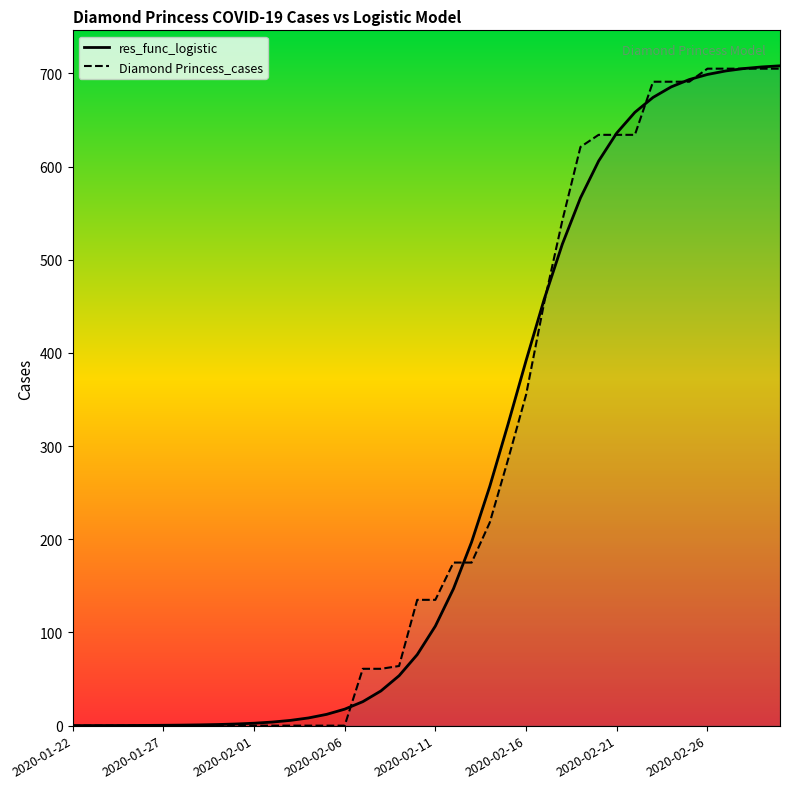

What is the maximum value shown in the chart?

708.1